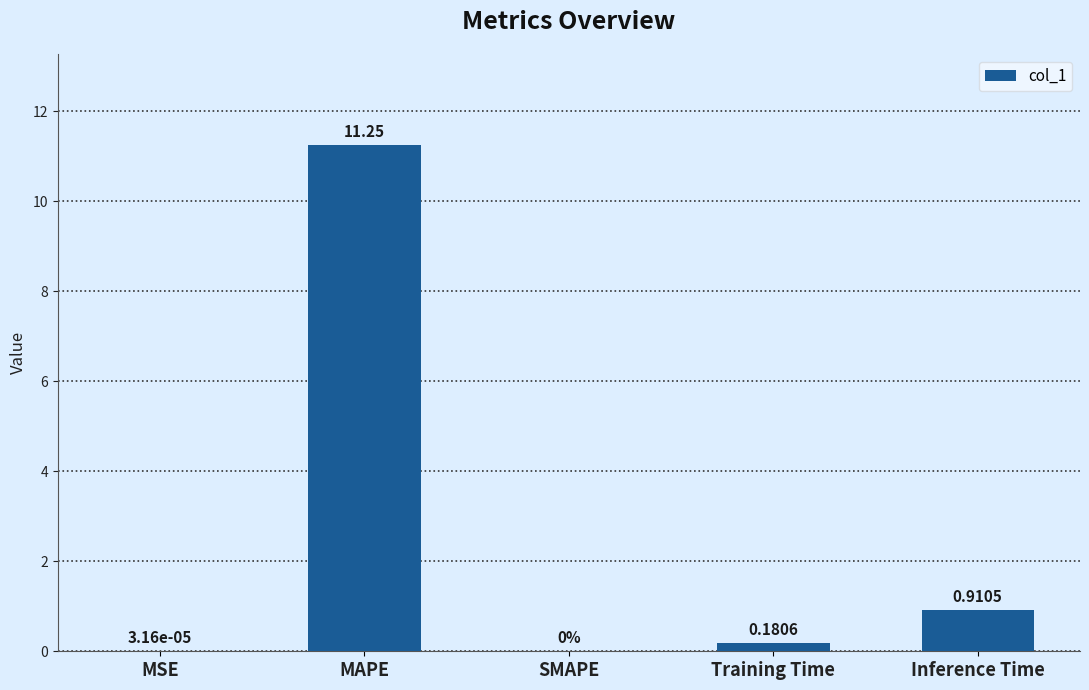

The value at MAPE is 16.8. True or false?

False